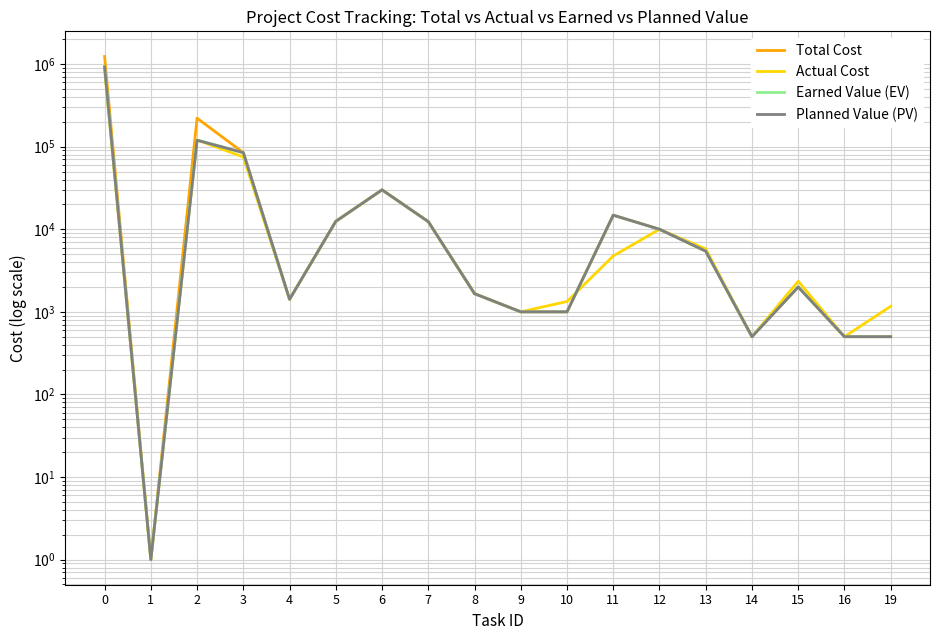

Reading right to left, what are all the values shown in this chart?

Total Cost: 19=500.0	16=500.0	15=1999.9	14=500.0	13=5430.9	12=10000.0	11=14813.0	10=1000.1	9=1000.1	8=1660.0	7=12367.0	6=30000.0	5=12470.0	4=1418.0	3=84728.2	2=221408.0	1=1.0	0=1236603.7
Actual Cost: 19=1166.5	16=500.0	15=2349.8	14=500.0	13=5780.8	12=10000.0	11=4750.7	10=1333.5	9=1000.1	8=1660.0	7=12367.0	6=30000.0	5=12470.0	4=1418.0	3=74999.3	2=120667.4	1=1.0	0=864755.2
Earned Value (EV): 19=499.9	16=500.0	15=1999.9	14=500.0	13=5430.9	12=10000.0	11=14813.0	10=1000.1	9=1000.1	8=1660.0	7=12367.0	6=30000.0	5=12470.0	4=1418.0	3=84728.2	2=120667.4	1=1.0	0=935041.2
Planned Value (PV): 19=499.9	16=500.0	15=1999.9	14=500.0	13=5430.9	12=10000.0	11=14813.0	10=1000.1	9=1000.1	8=1660.0	7=12367.0	6=30000.0	5=12470.0	4=1418.0	3=84728.2	2=119560.3	1=1.0	0=924342.5